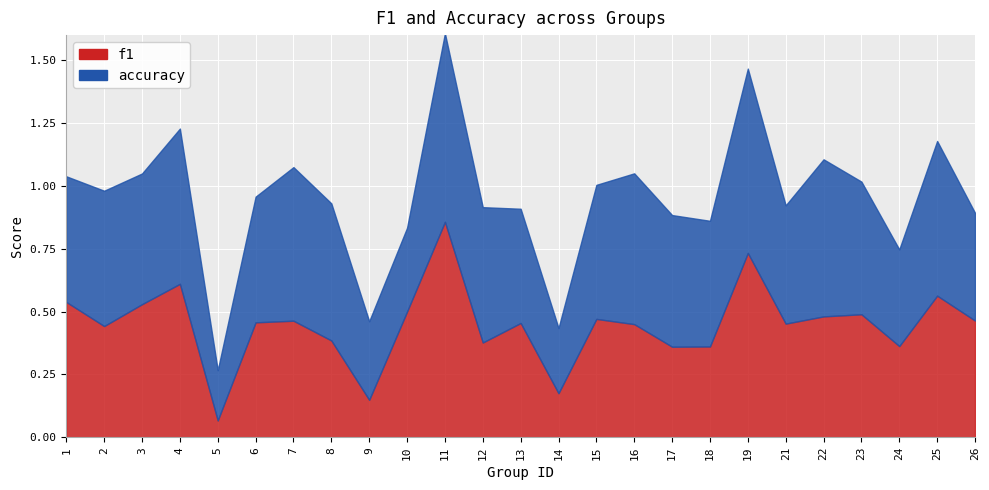

Which series has the widest spread of values?

f1